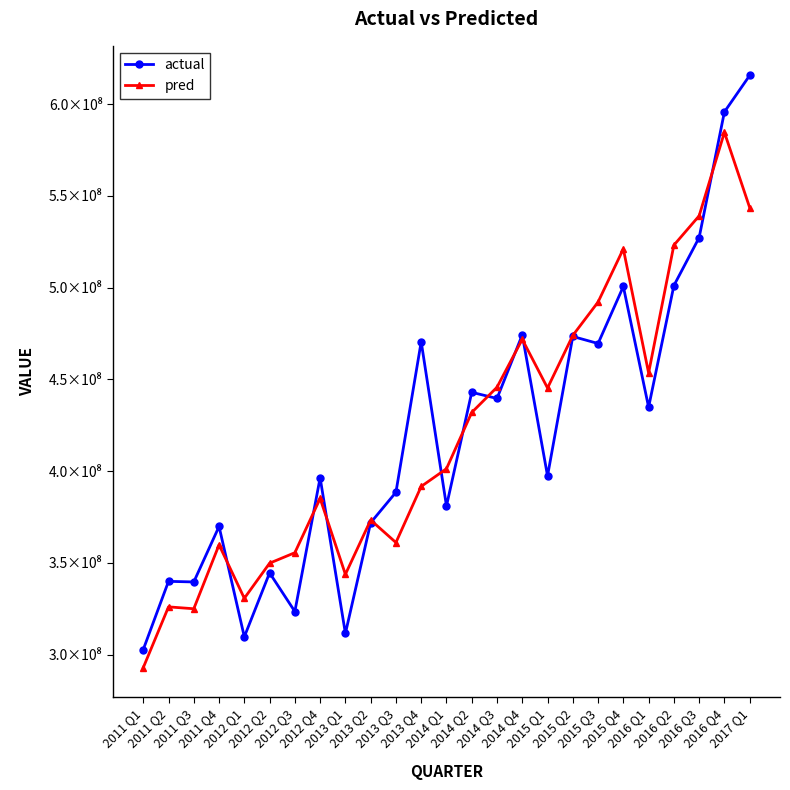

What are all the series names shown in the legend?

actual, pred